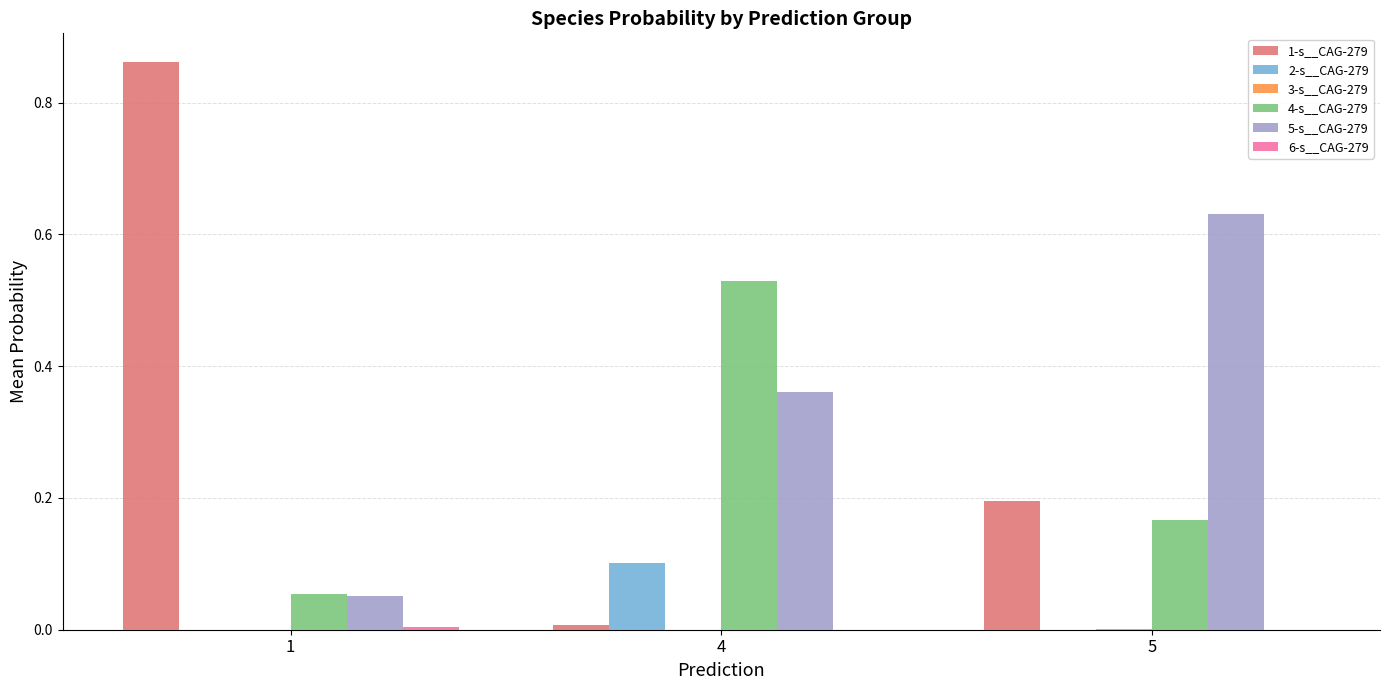

True or false: 4-s__CAG-279 has a value of 0.2 at 5.

True